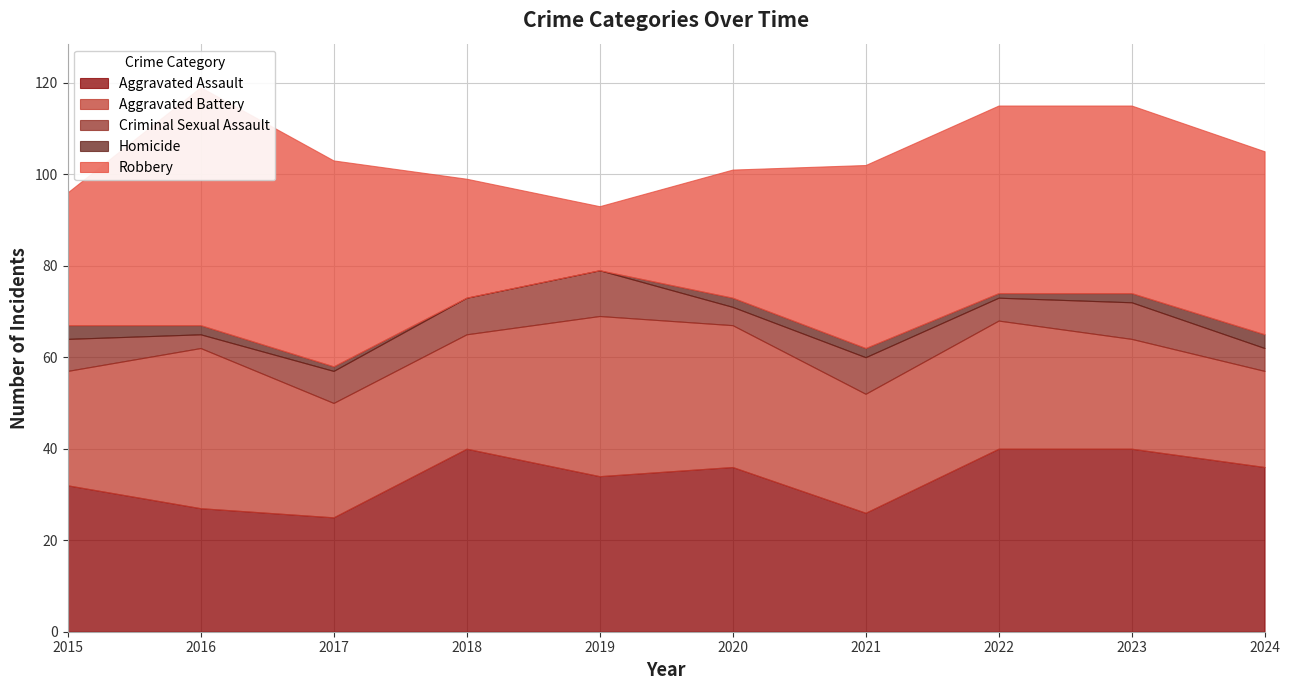

How many lines are shown in the chart?

5